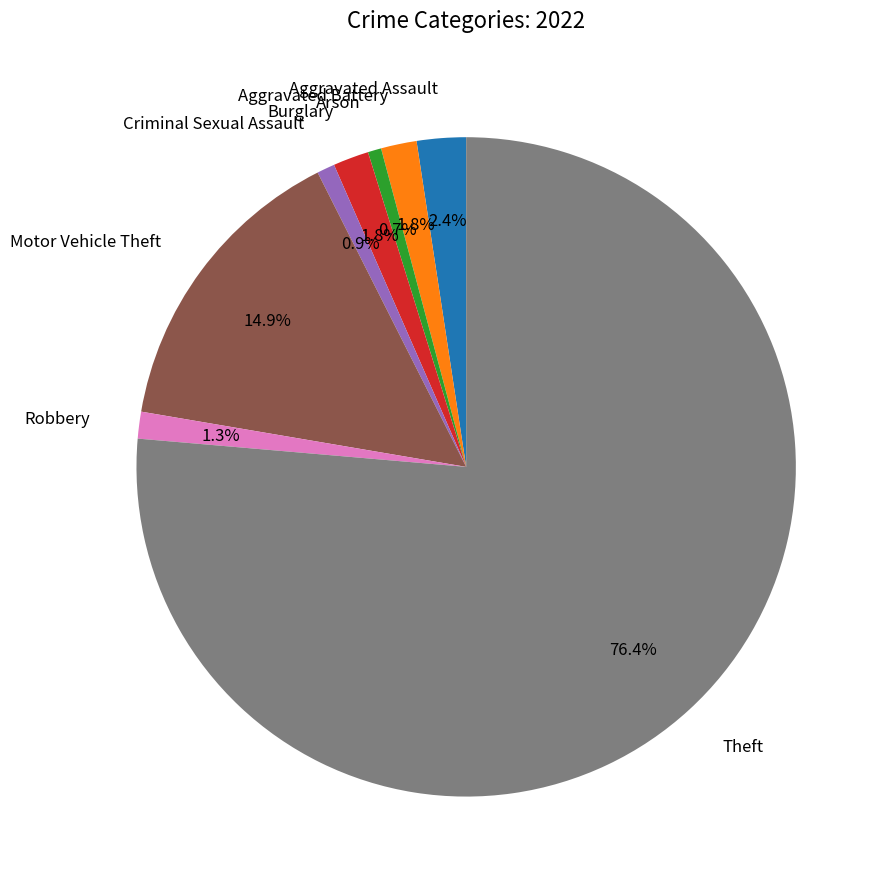

Does any single category account for the majority?

Yes